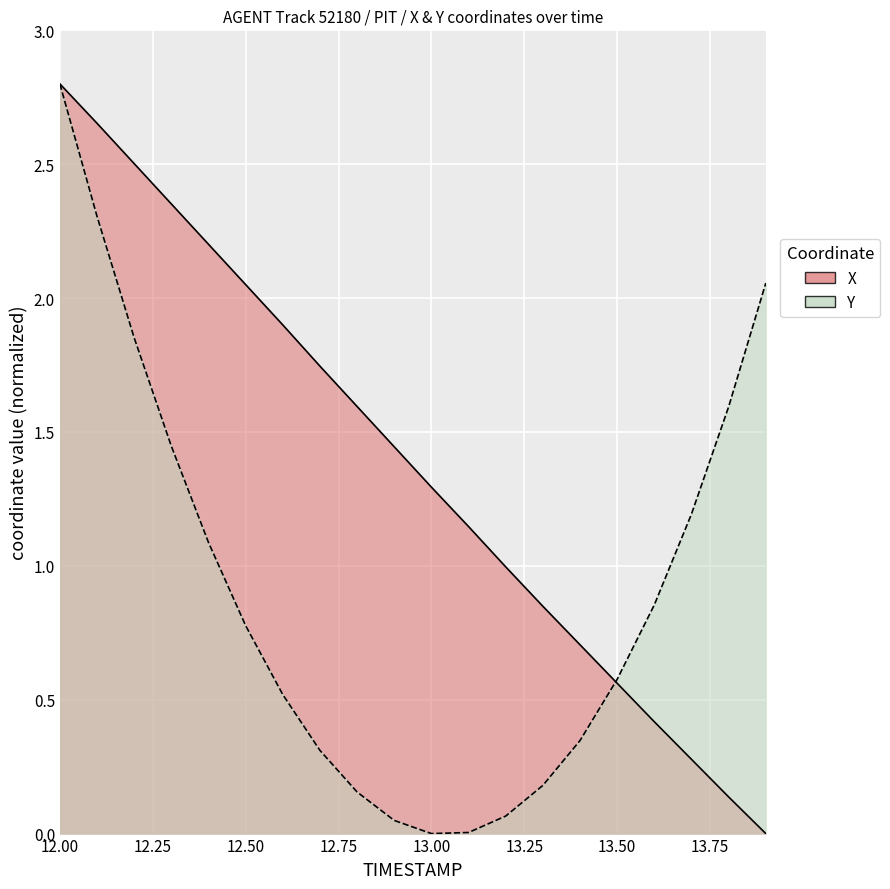

What is the difference between the second highest and second lowest values in the X series?

2.5